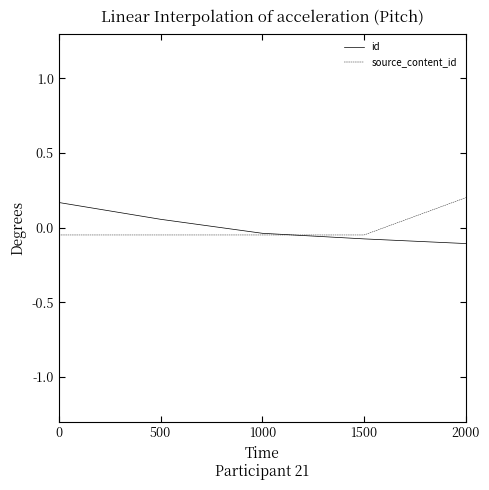

Count the source_content_id values in the range 0 to 1.

1